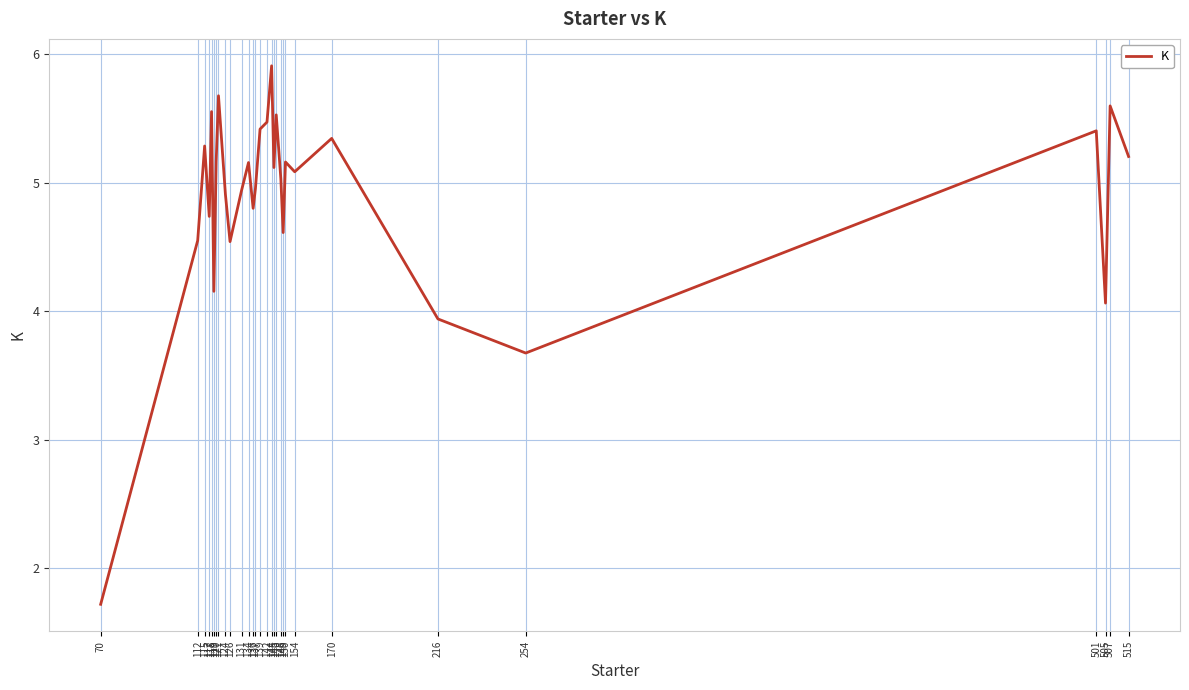

What is the smallest value displayed?

1.7